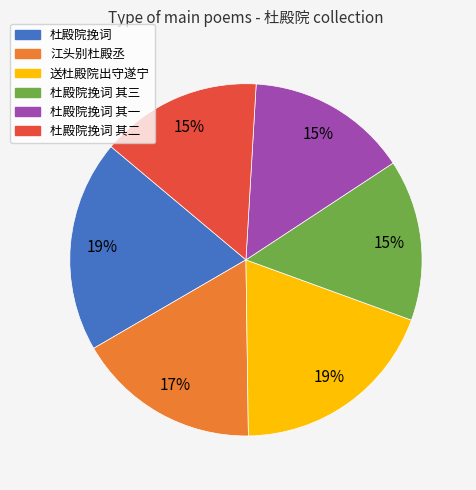

How many slices are in this pie chart?

6